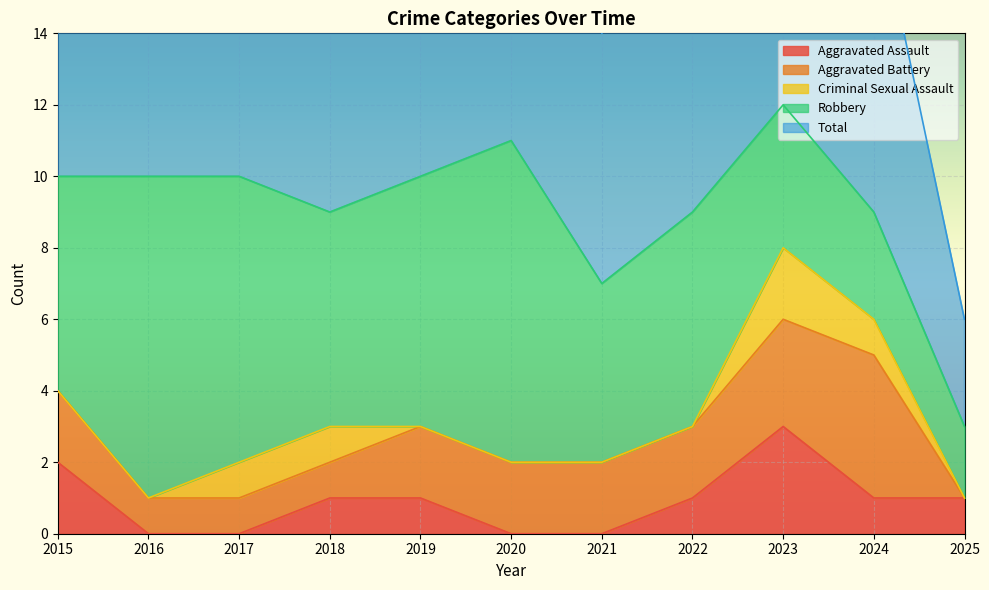

Which series has the widest spread of values?

Total